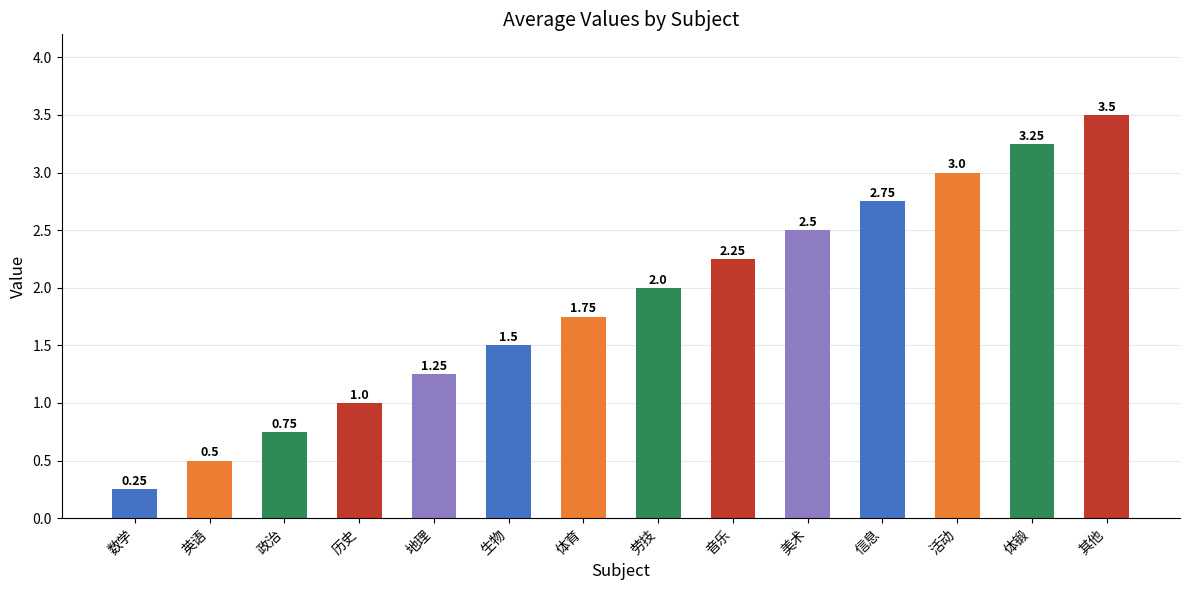

What is the label of the 1st bar from the right?

其他